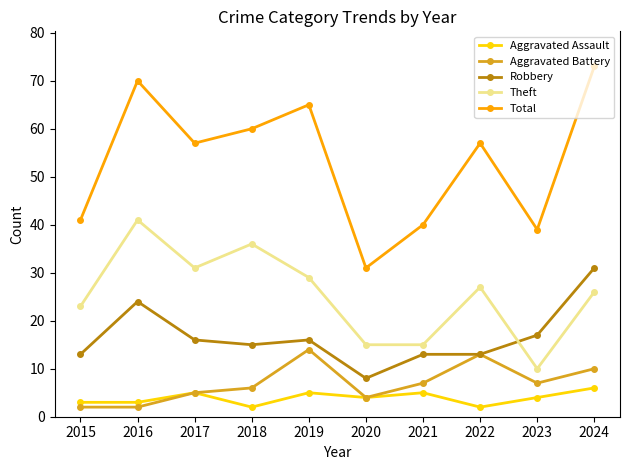

The Theft series shows 4 at 2023. True or false?

False